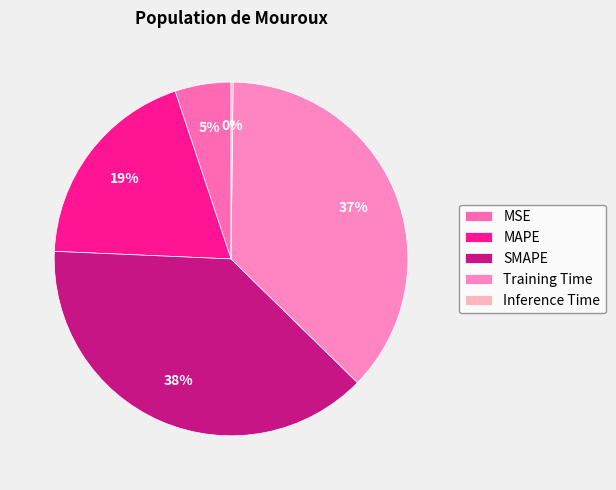

Is it true that Training Time is 37% of the pie?

True